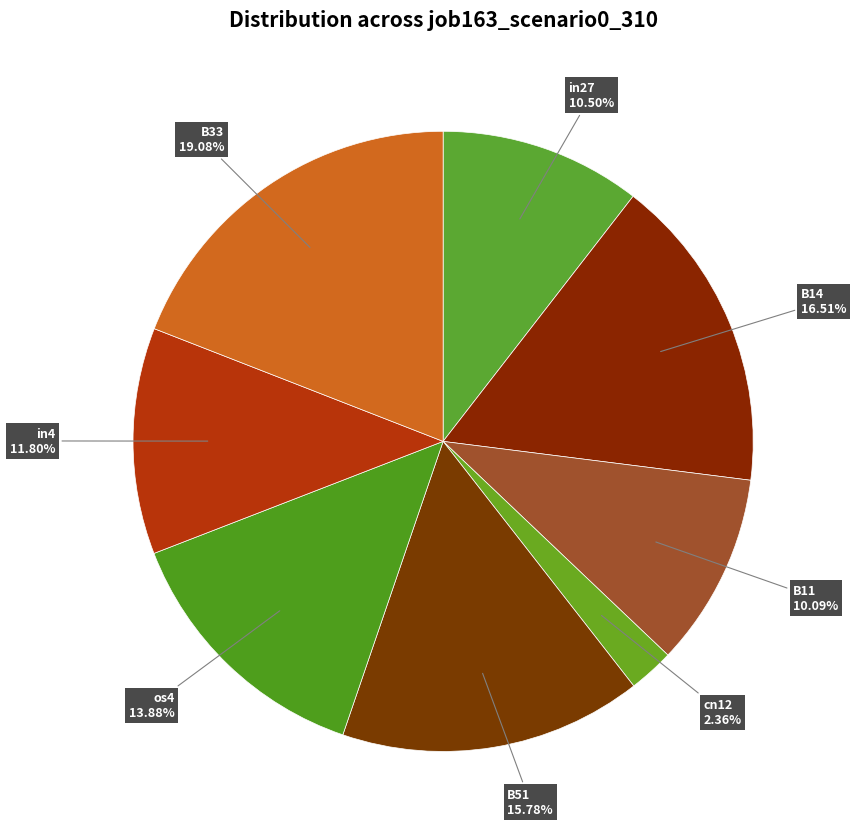

To the nearest percent, what is the difference between the in27 and cn12 slice percentages?

8%